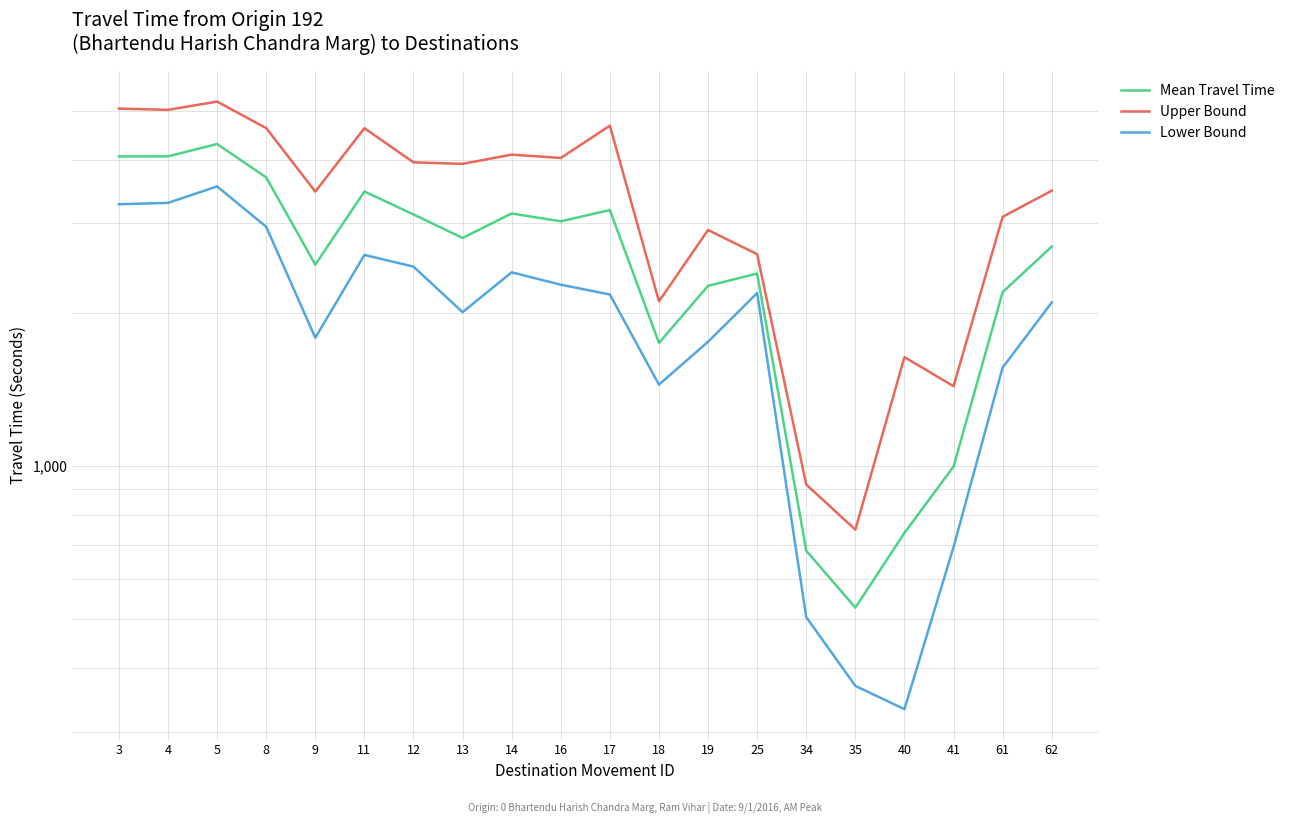

Rank the series by their maximum value, from lowest to highest.

Lower Bound, Mean Travel Time, Upper Bound